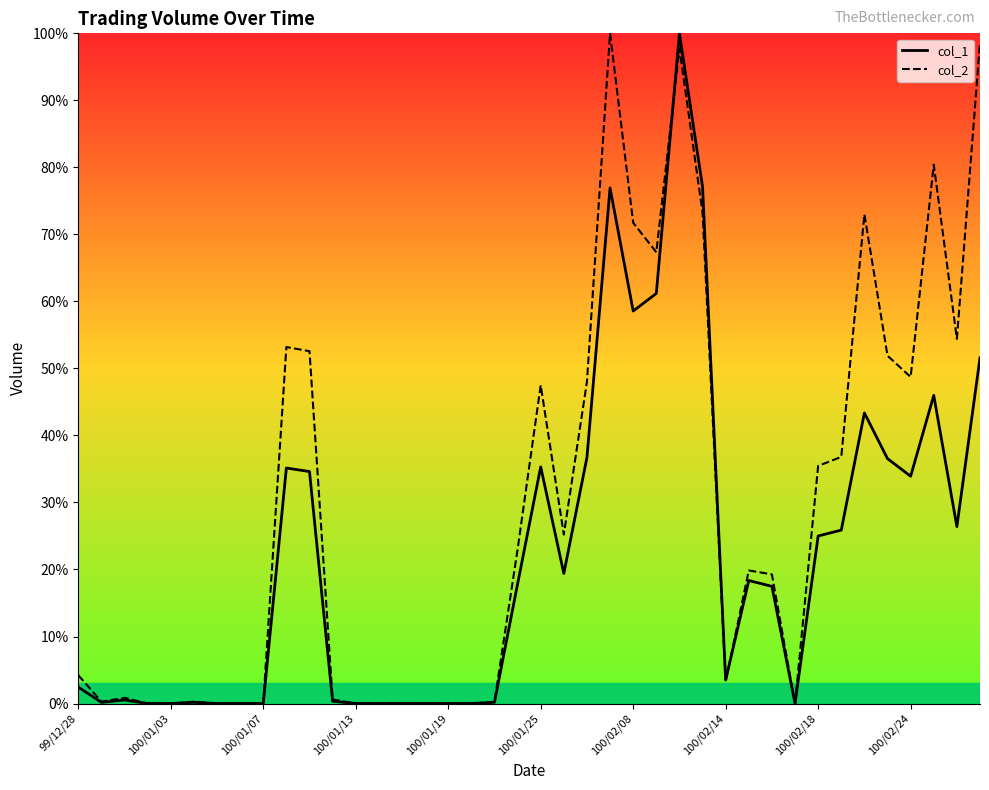

What is the maximum value for col_1?

100.0